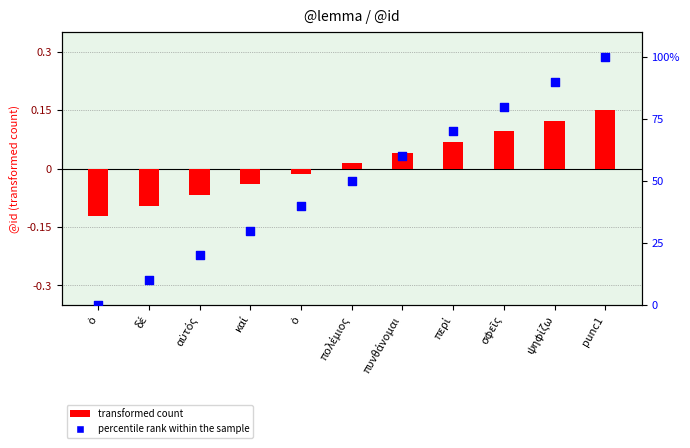

Which series has the widest spread of Y values?

percentile rank within the sample